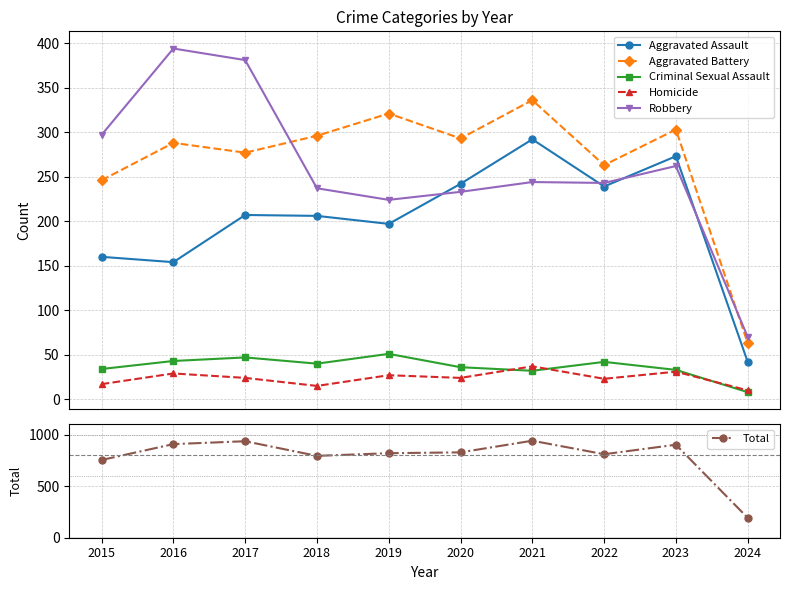

What value does the Total series have at 2018, to the nearest 10?

790